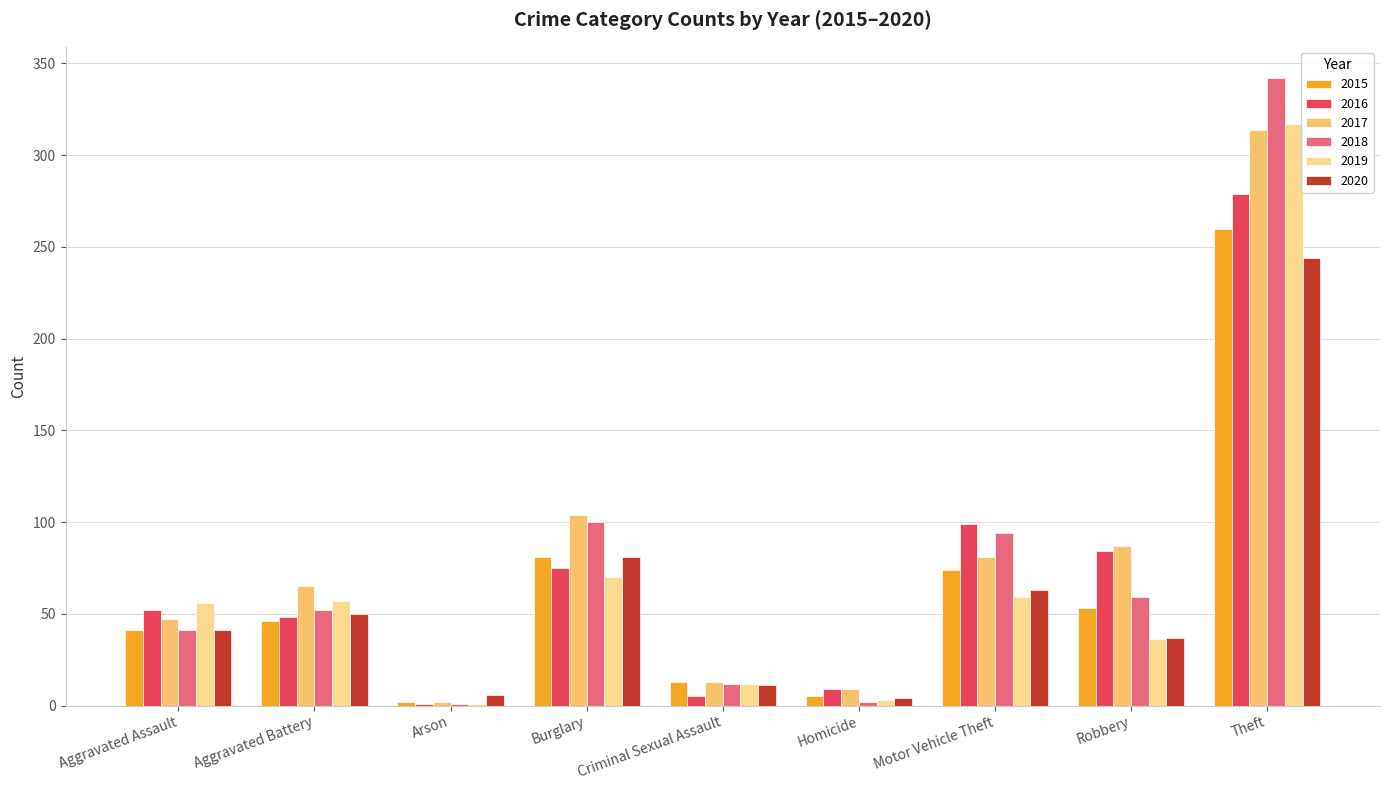

What is the sum of all 2015 values?

575